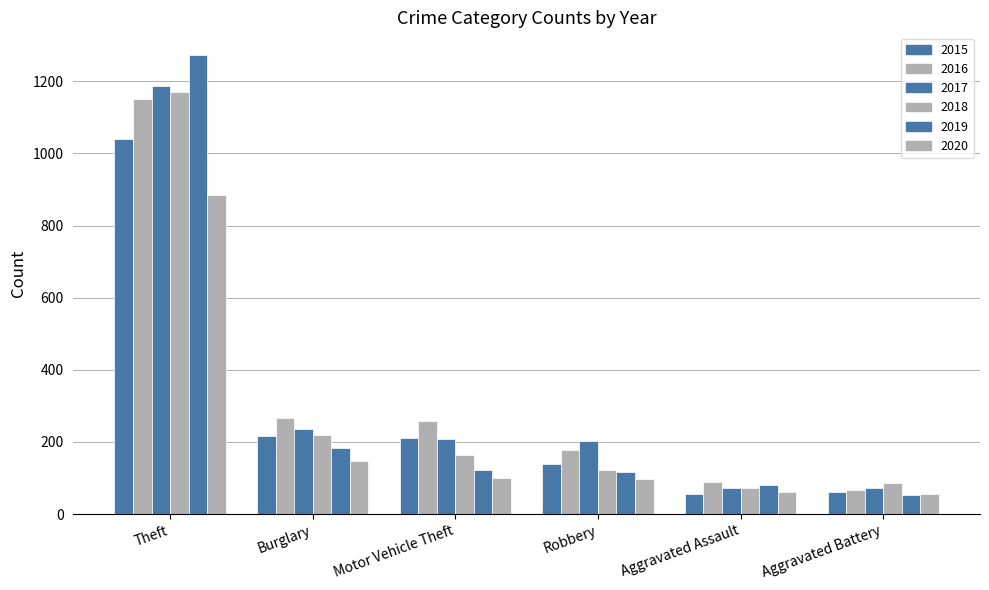

What is the highest value of the 2020 series?

884